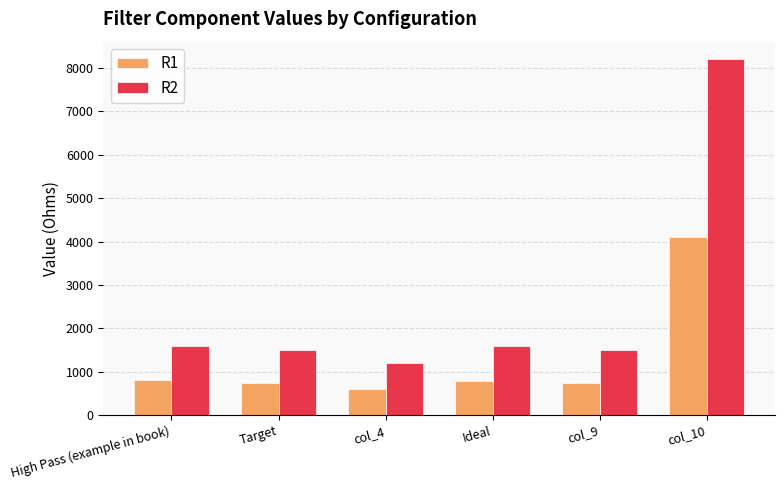

Which series has the largest total across all categories?

R2